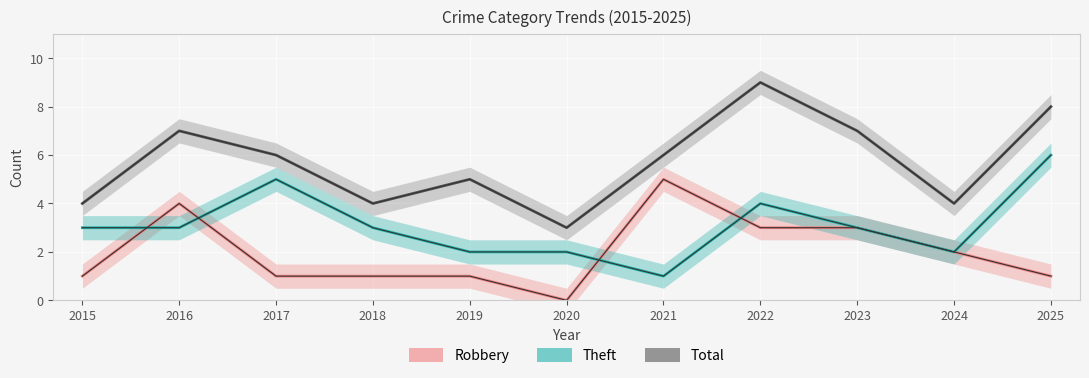

How many categories are shown in the chart?

11